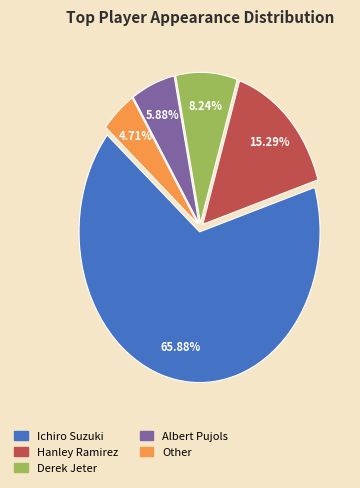

Which slice is the largest?

Ichiro Suzuki